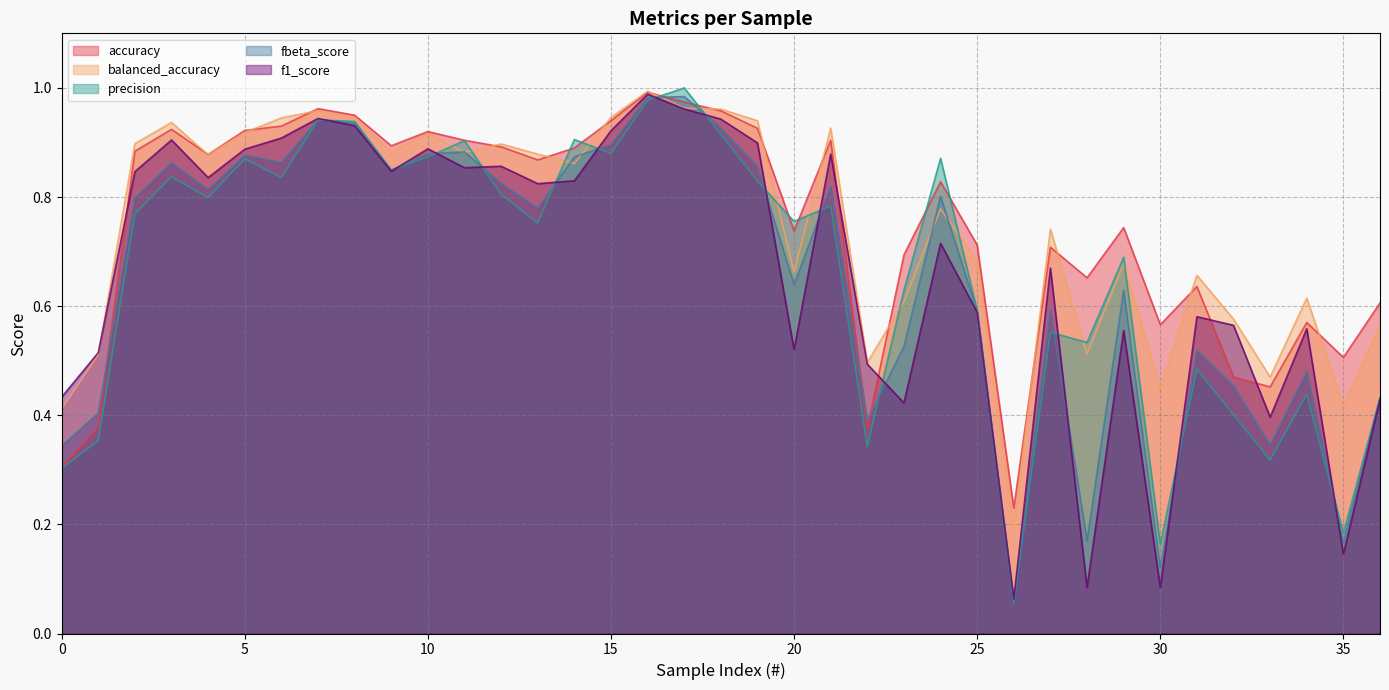

True or false: accuracy has a value of 0.5 at 7.

False